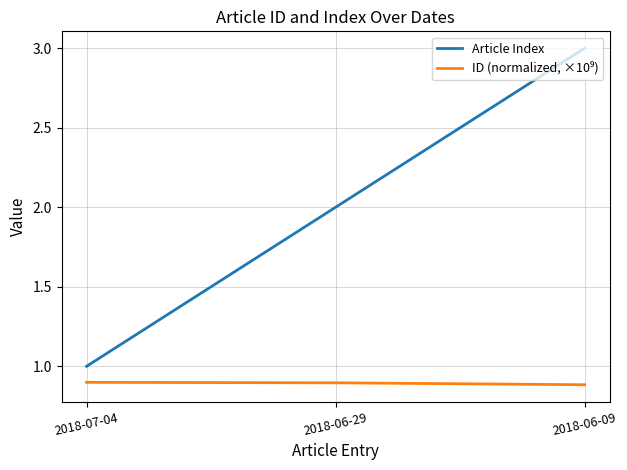

Count the Article Index values in the range 1 to 3.

3